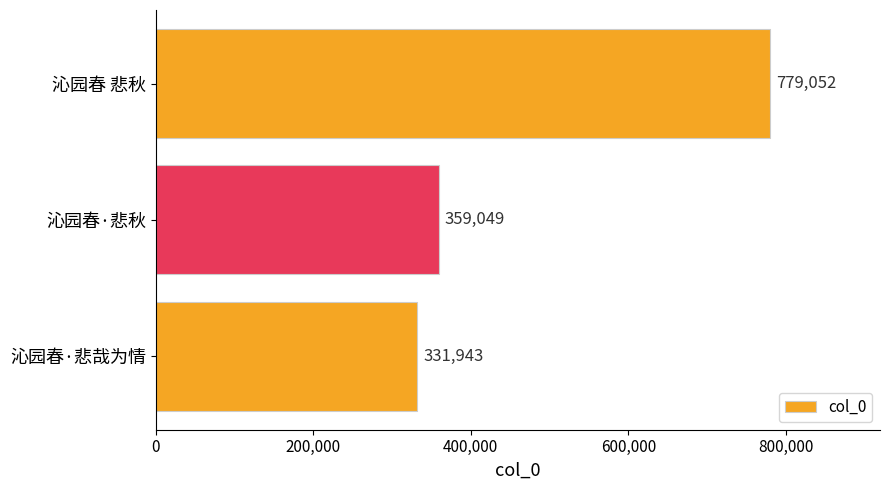

What is the average value?

490015